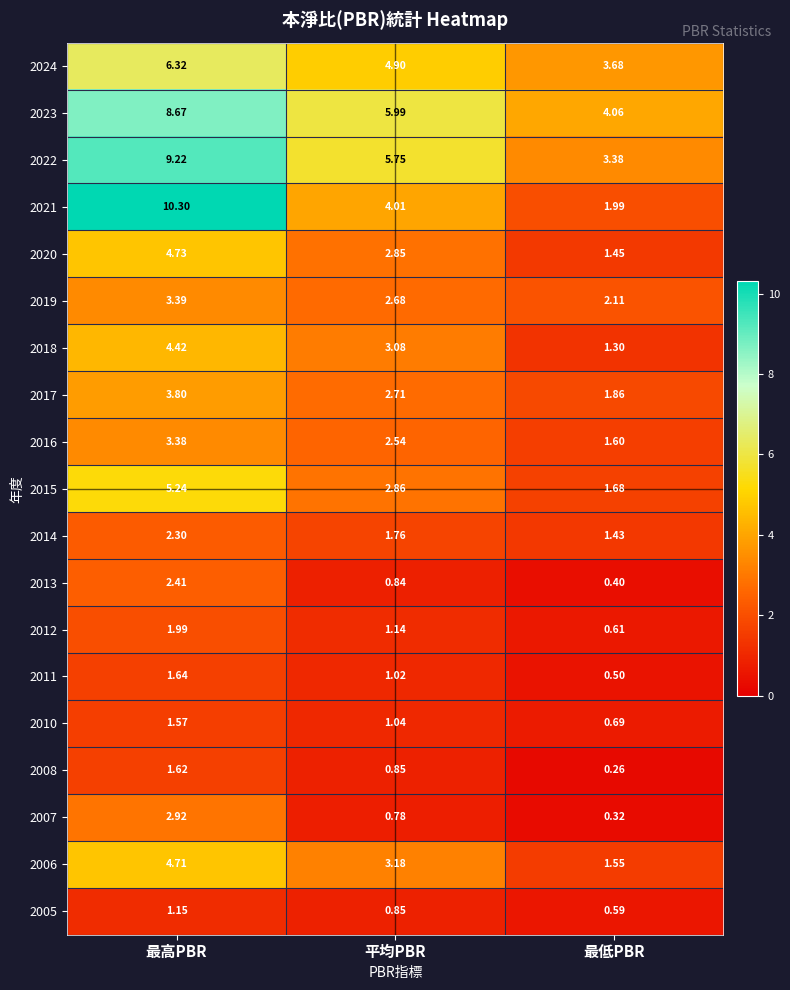

At which category does the chart reach its peak across all series?

最高PBR